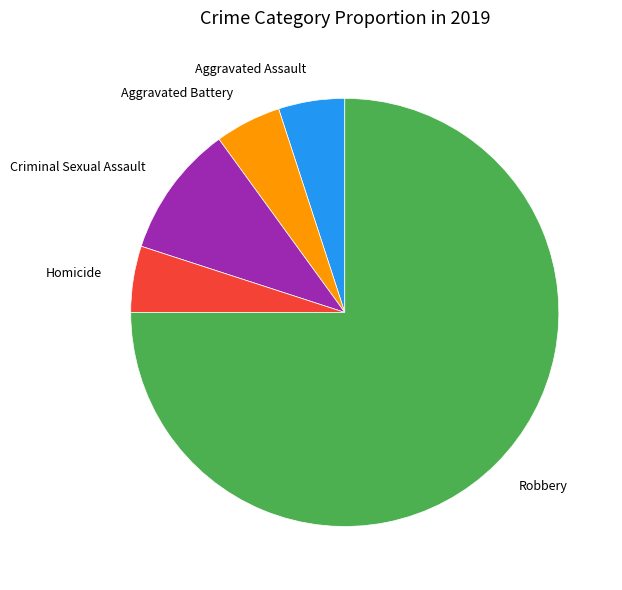

Is the sum of Aggravated Battery and Homicide greater than half?

No